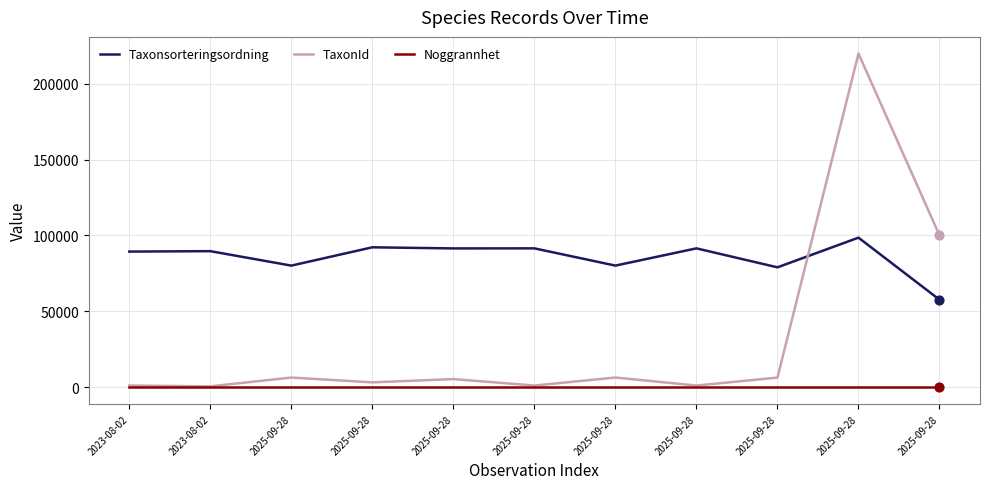

At how many categories does at least one series exceed 186322?

1